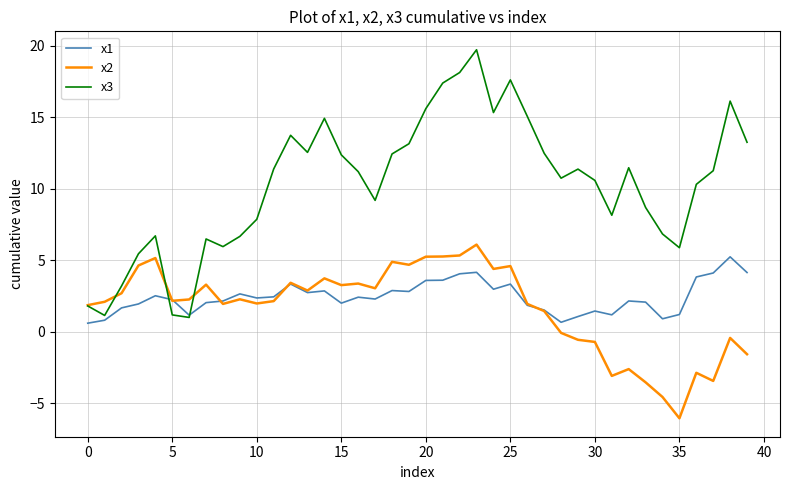

Which series has the largest total across all categories?

x3